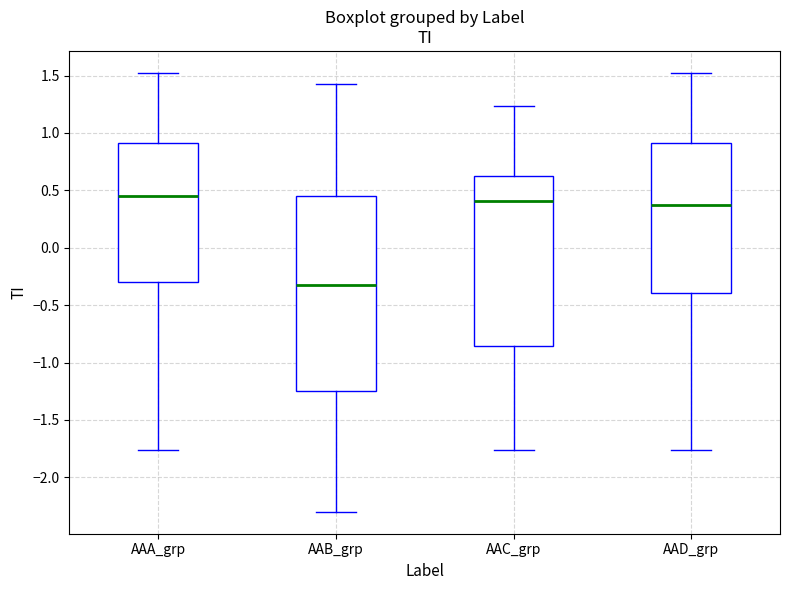

Reading left to right, read every box against the y-axis: the position of its median line, the range the box covers, and the ends of its whiskers. The values are not printed on the chart, so give them approximately, as read against the axis.

AAA_grp: median 0.45, box -0.30 to 0.90, whiskers -1.75 to 1.50
AAB_grp: median -0.30, box -1.25 to 0.45, whiskers -2.30 to 1.45
AAC_grp: median 0.40, box -0.85 to 0.60, whiskers -1.75 to 1.25
AAD_grp: median 0.40, box -0.40 to 0.90, whiskers -1.75 to 1.50